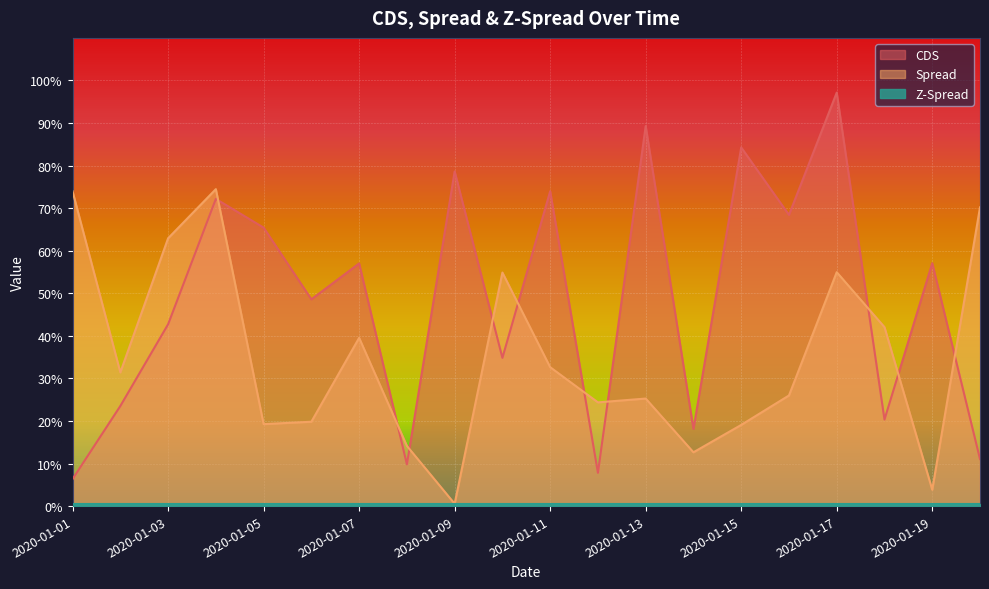

How many times do CDS and Spread cross each other?

10